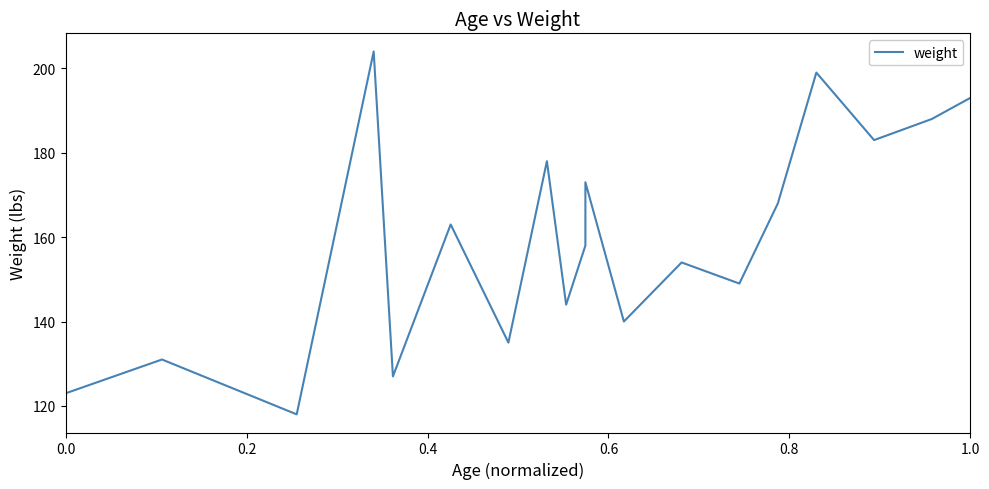

How many data points are above 158?

9